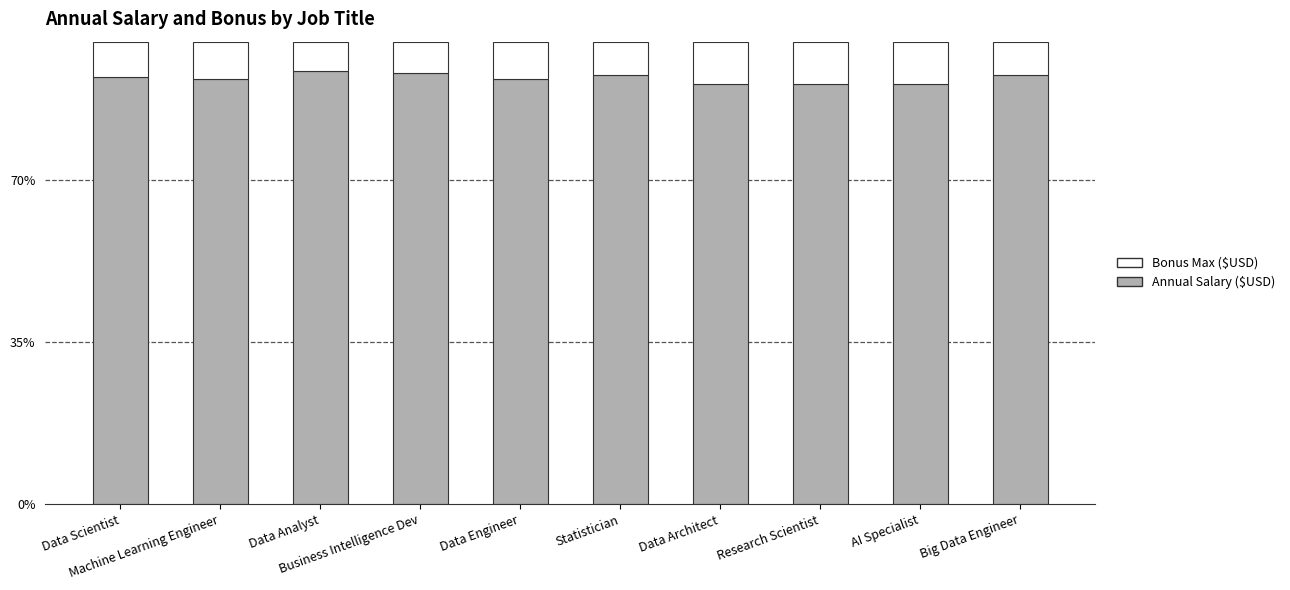

What is the sum of all Annual Salary ($USD) values?

921.3